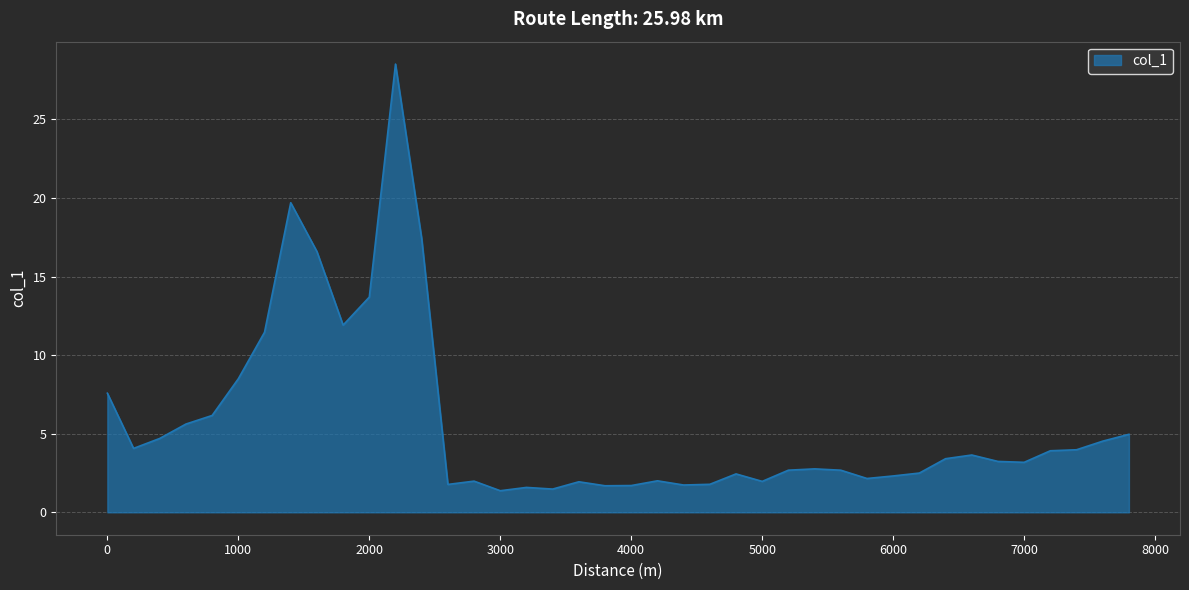

What is the difference between the maximum and minimum values?

27.1